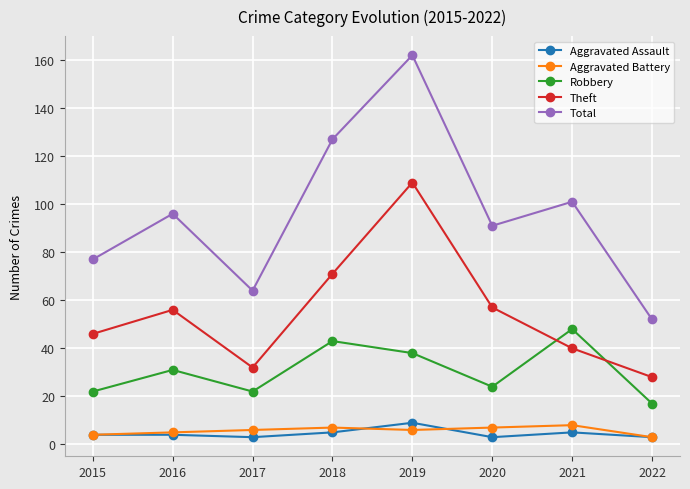

Which series has the largest total across all categories?

Total